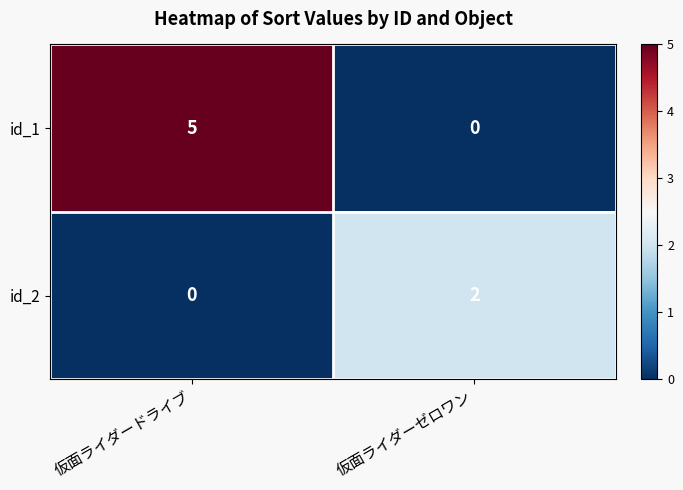

At how many categories does at least one series exceed 1?

2